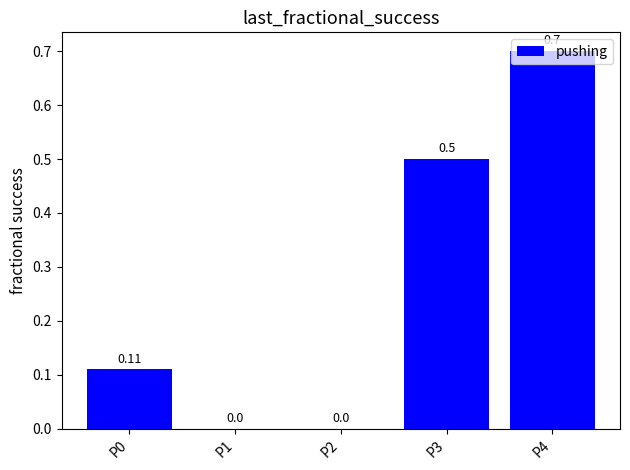

Does the chart contain stacked bars?

No